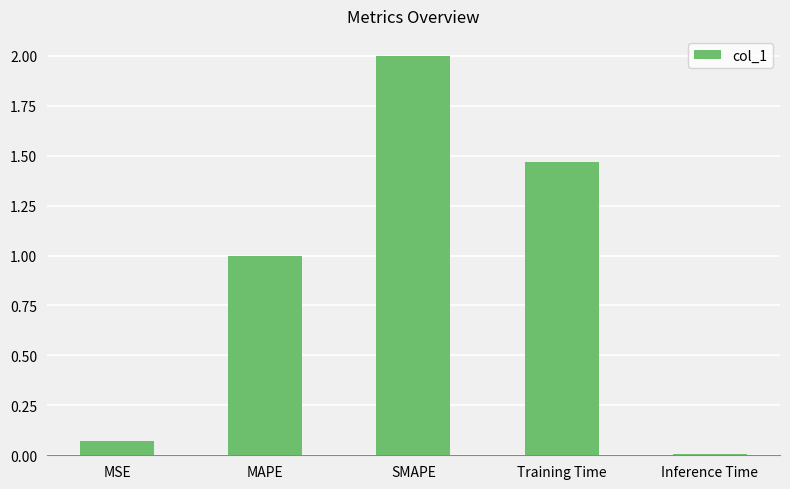

Rank the categories by value from lowest to highest.

Inference Time, MSE, MAPE, Training Time, SMAPE